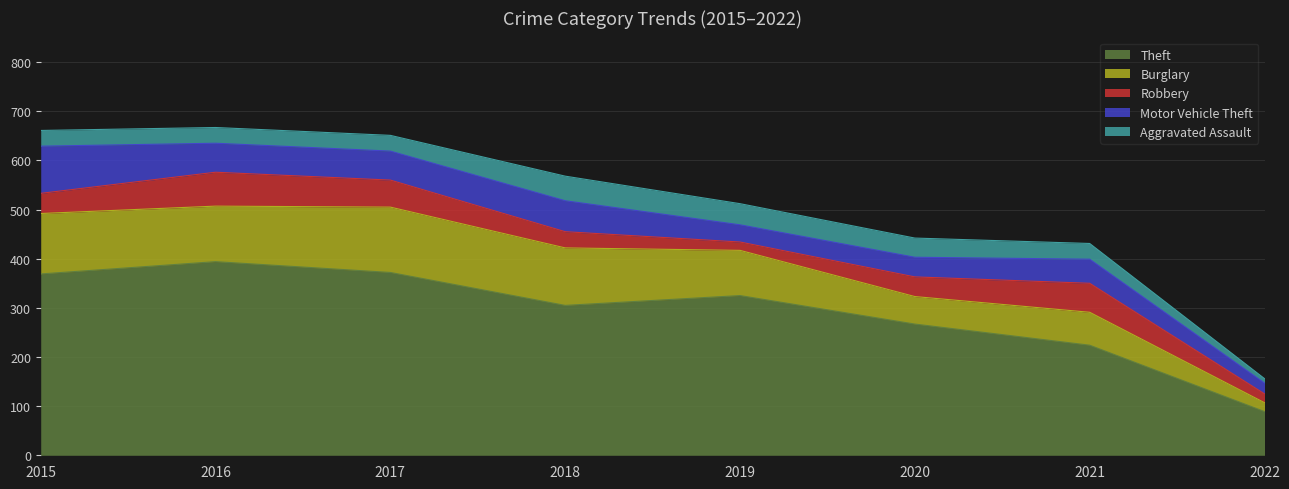

In Theft, how many points are lower than both neighbors (excluding endpoints)?

1